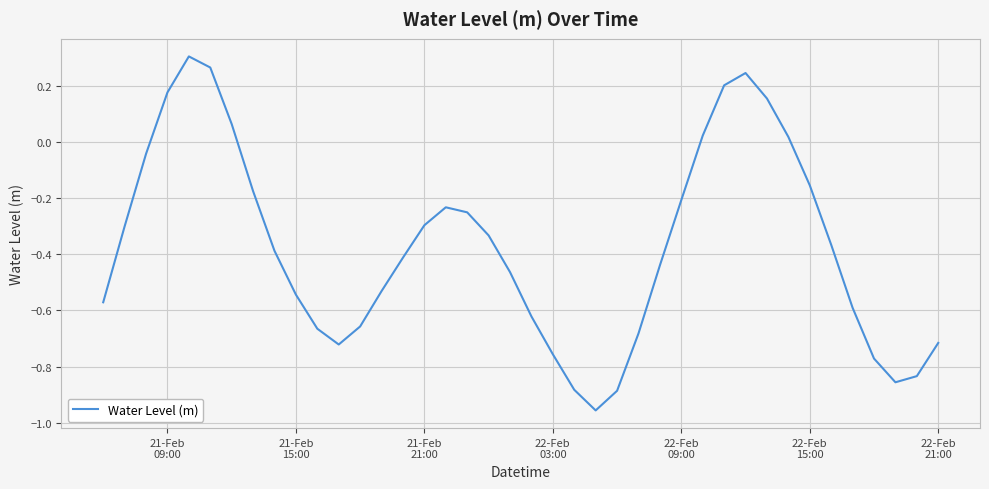

What is the difference between the maximum and minimum values?

1.3